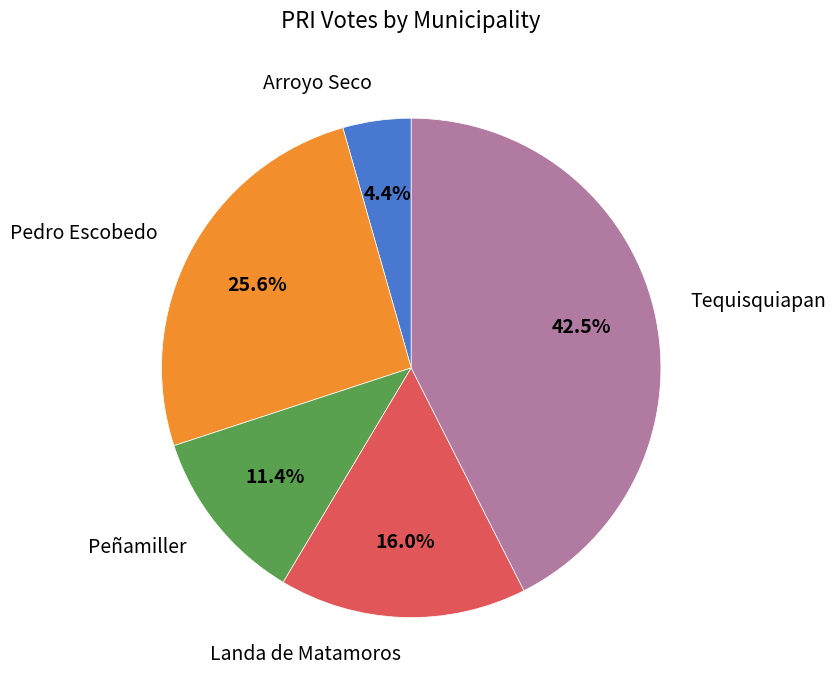

Rank the categories by value from highest to lowest.

Tequisquiapan, Pedro Escobedo, Landa de Matamoros, Peñamiller, Arroyo Seco